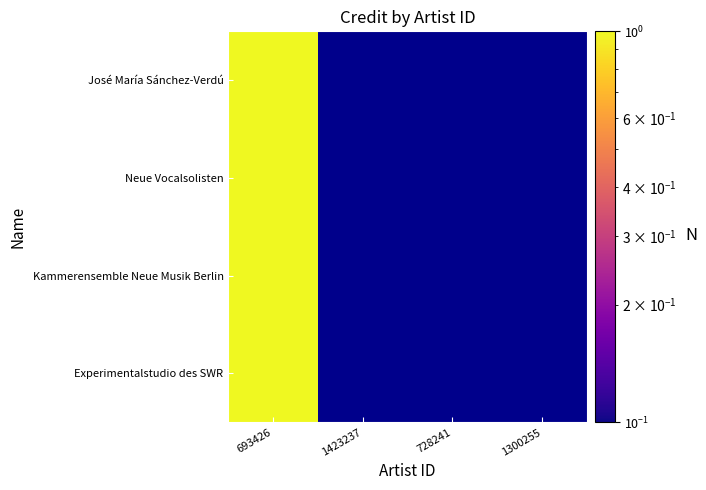

Reading left to right, transcribe all the data shown in this chart.

José María Sánchez-Verdú: 693426=1	1423237=0	728241=0	1300255=0
Neue Vocalsolisten: 693426=1	1423237=0	728241=0	1300255=0
Kammerensemble Neue Musik Berlin: 693426=1	1423237=0	728241=0	1300255=0
Experimentalstudio des SWR: 693426=1	1423237=0	728241=0	1300255=0